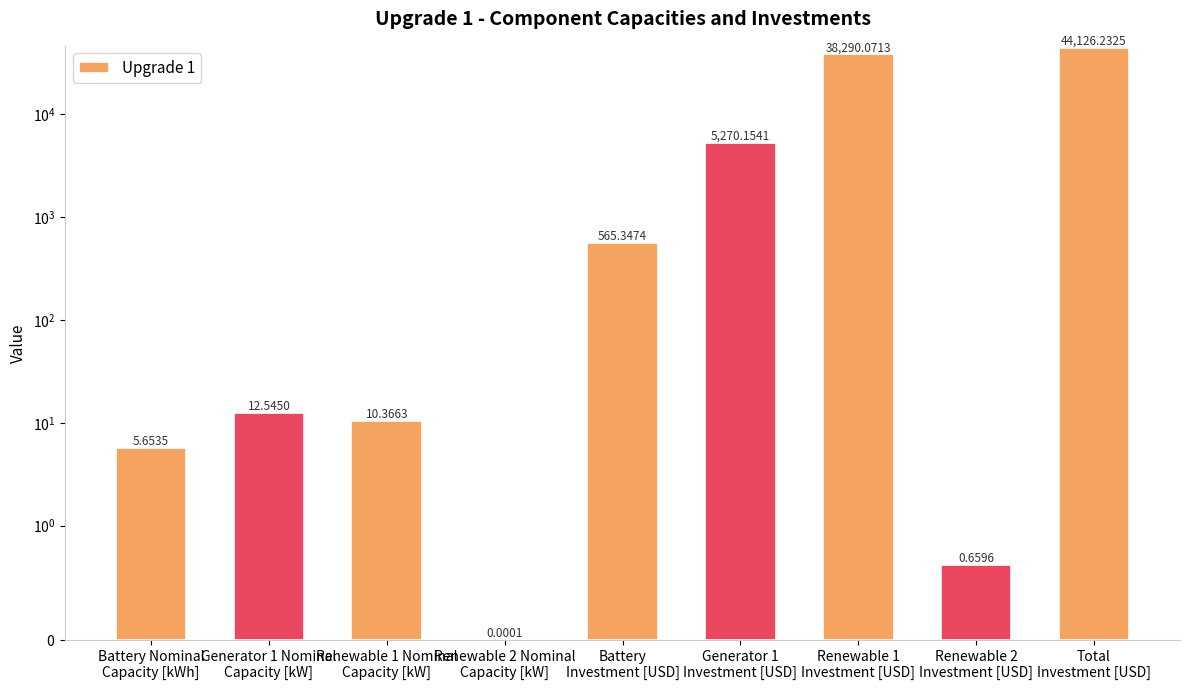

What position from the right is Renewable 1 Nominal
Capacity [kW]?

7